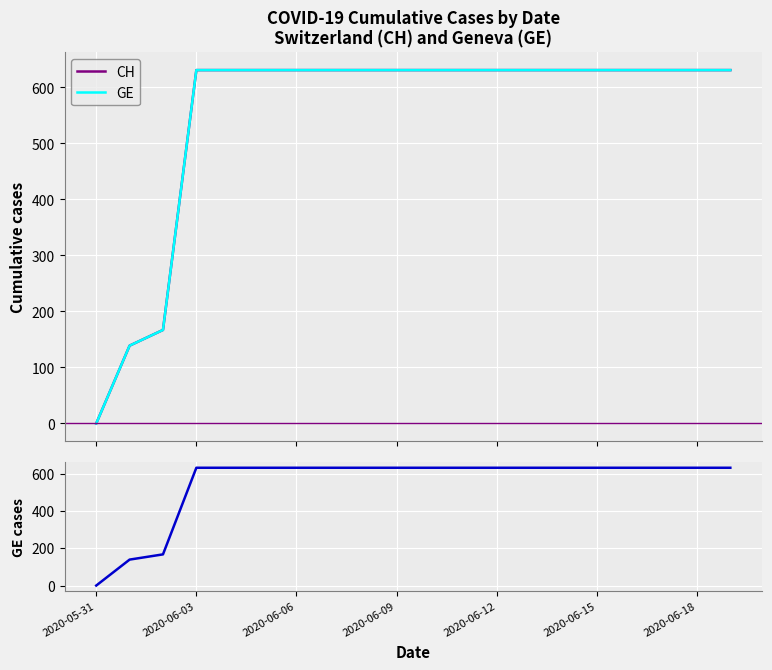

True or false: GE cases and CH cross at least once.

False